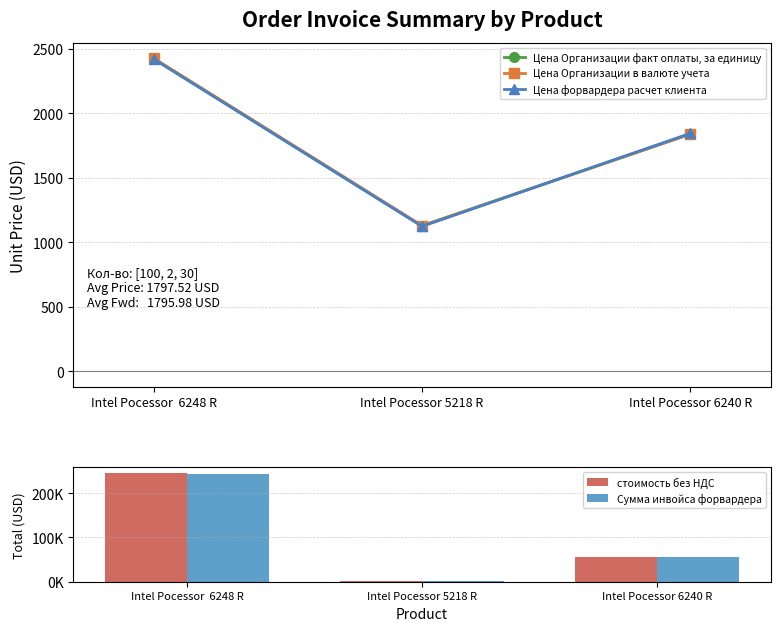

What is the label of the 3rd bar from the right?

Intel Pocessor  6248 R